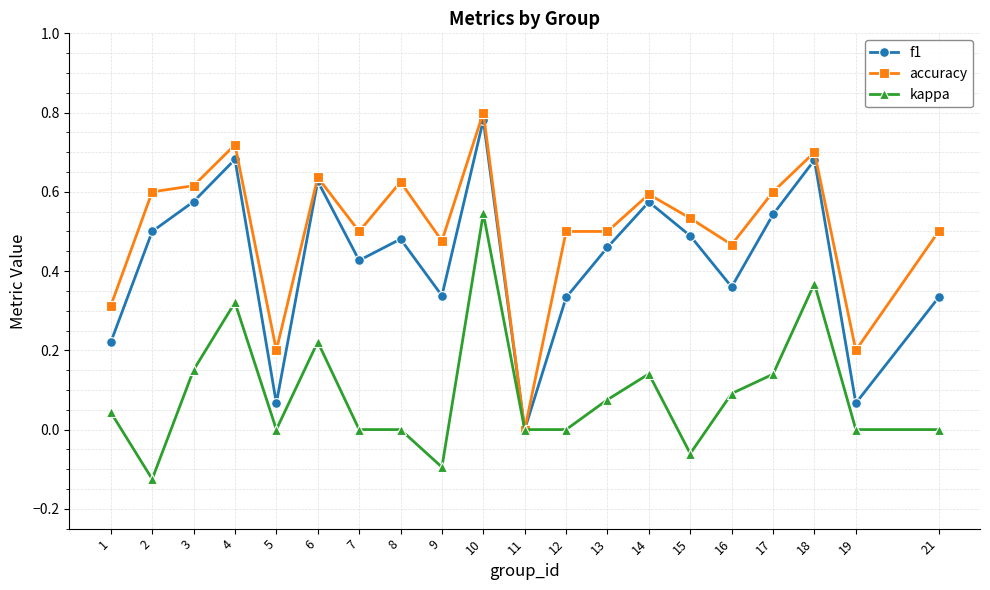

Where is f1 nearest to the value 0?

11